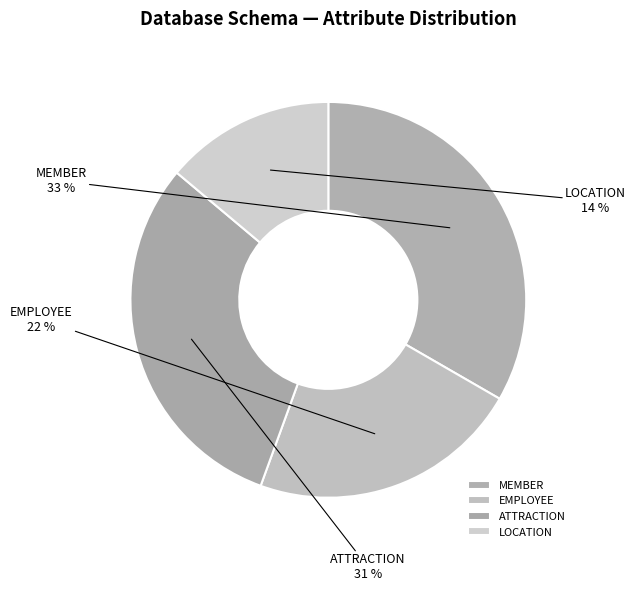

Does MEMBER represent more than half of the total?

No